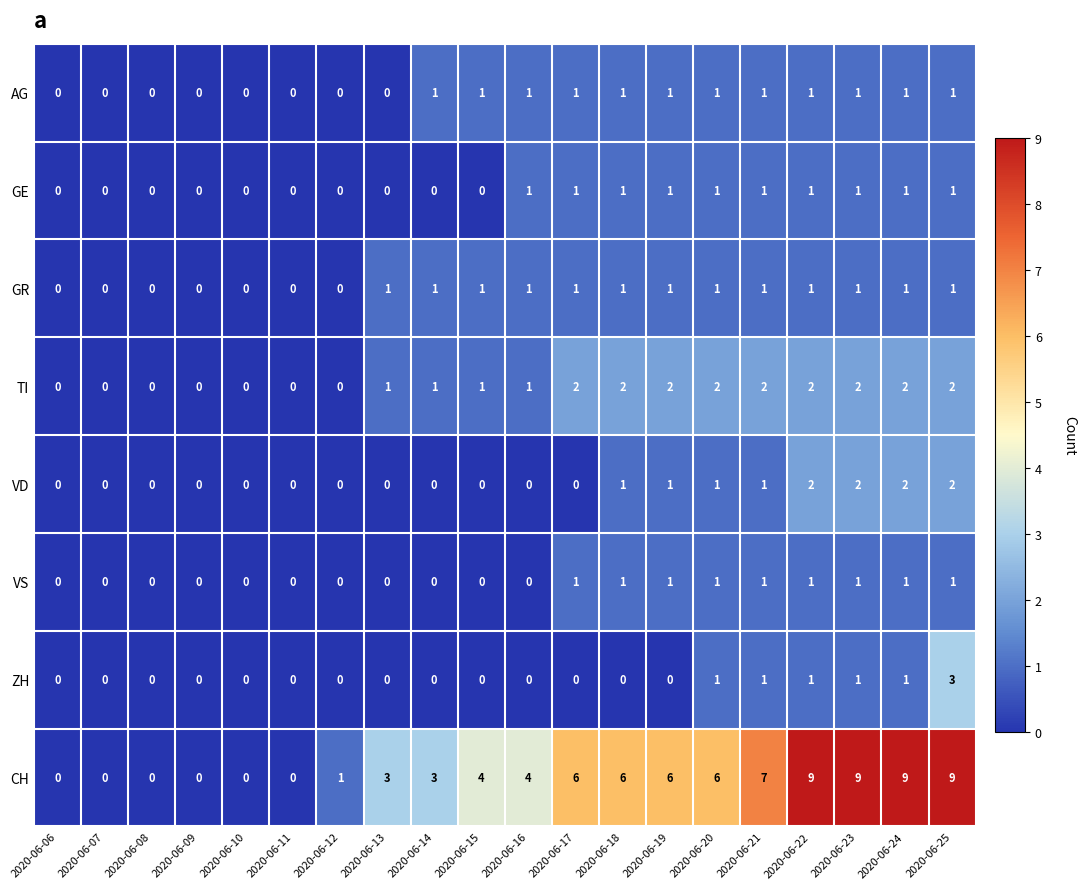

What is the difference between the highest and lowest values at 2020-06-12?

1